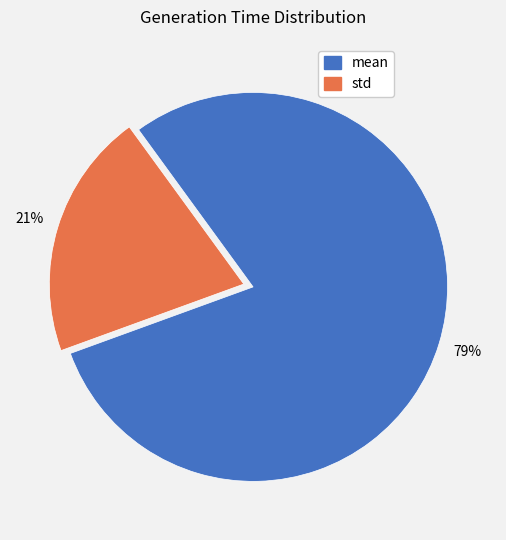

To the nearest percent, what percentage of the pie is mean?

79%